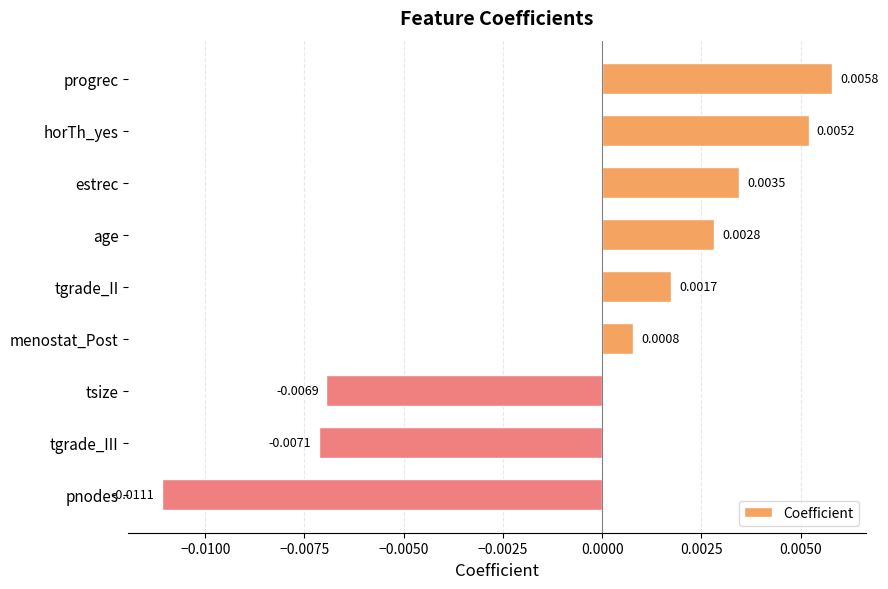

Between tgrade_II and tsize, which is larger?

tgrade_II